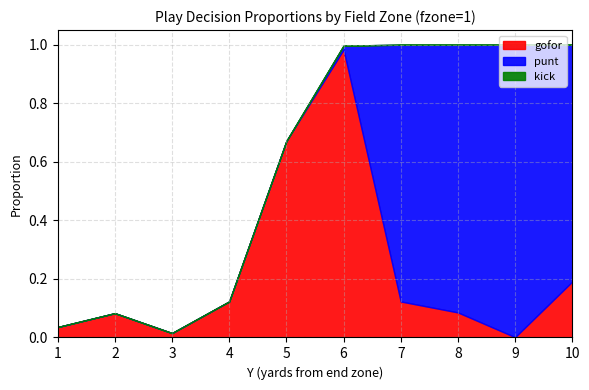

What is the sum of all punt values?

3.6